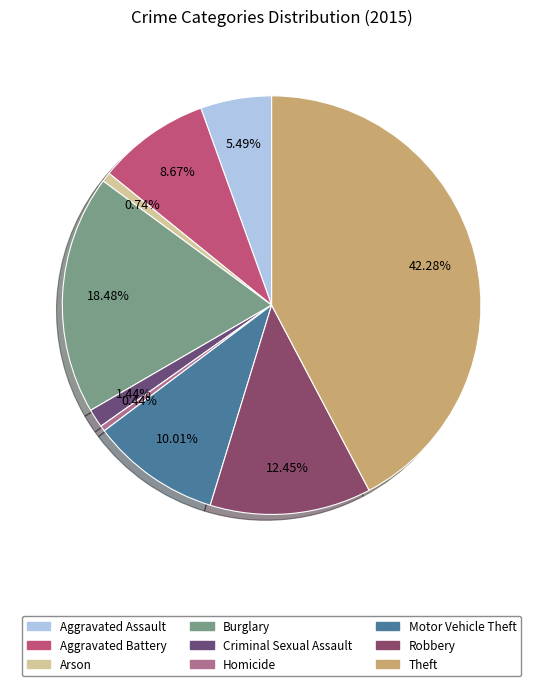

Is it true that Criminal Sexual Assault is 11% of the pie?

False